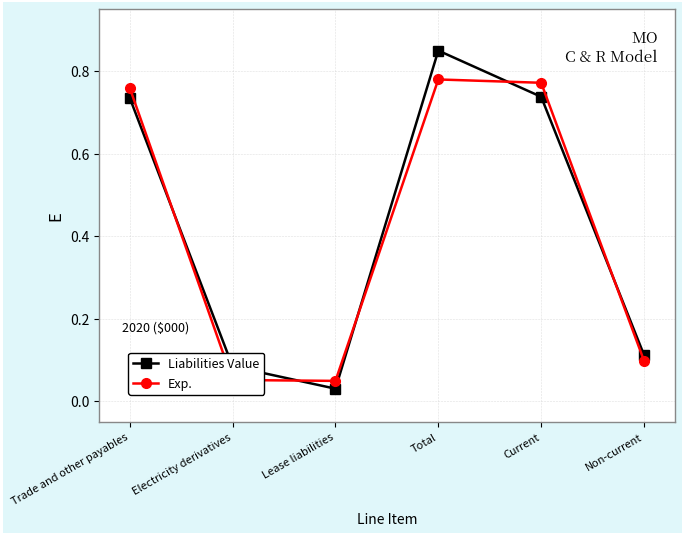

At Trade and other payables, list the series in order from largest to smallest.

Exp., Liabilities Value